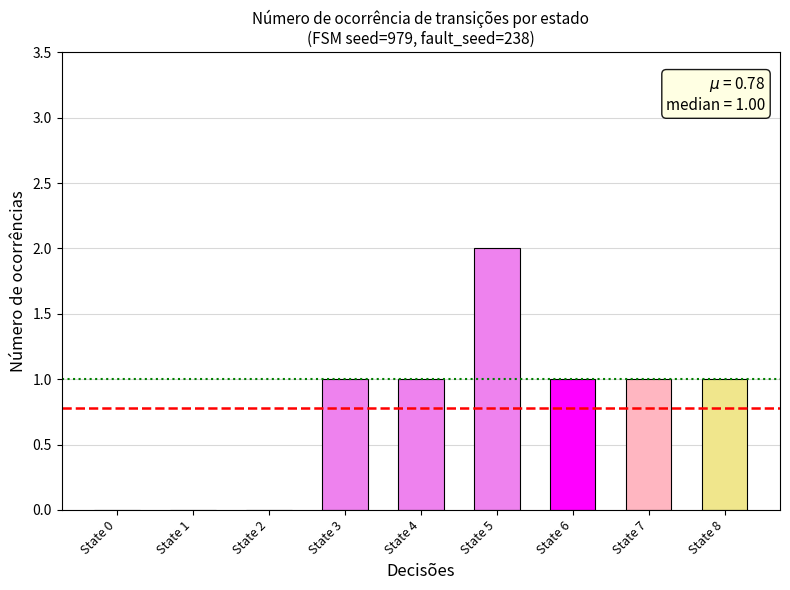

What is the greatest value displayed?

2